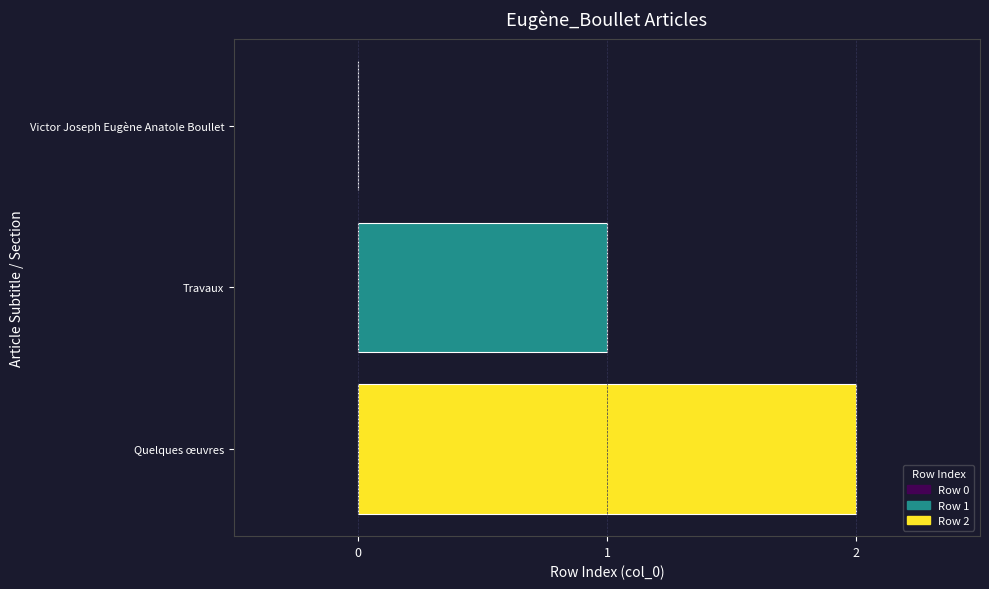

At which category does the chart reach its peak across all series?

Quelques œuvres